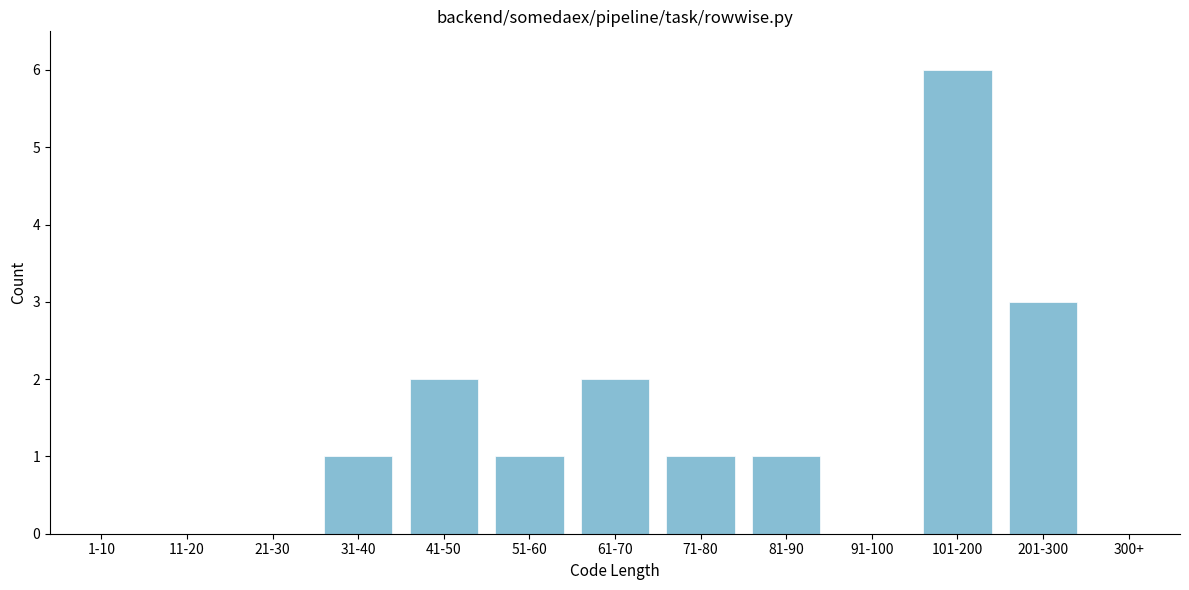

Reading left to right, list all the values displayed in this chart.

1-10=0	11-20=0	21-30=0	31-40=1	41-50=2	51-60=1	61-70=2	71-80=1	81-90=1	91-100=0	101-200=6	201-300=3	300+=0